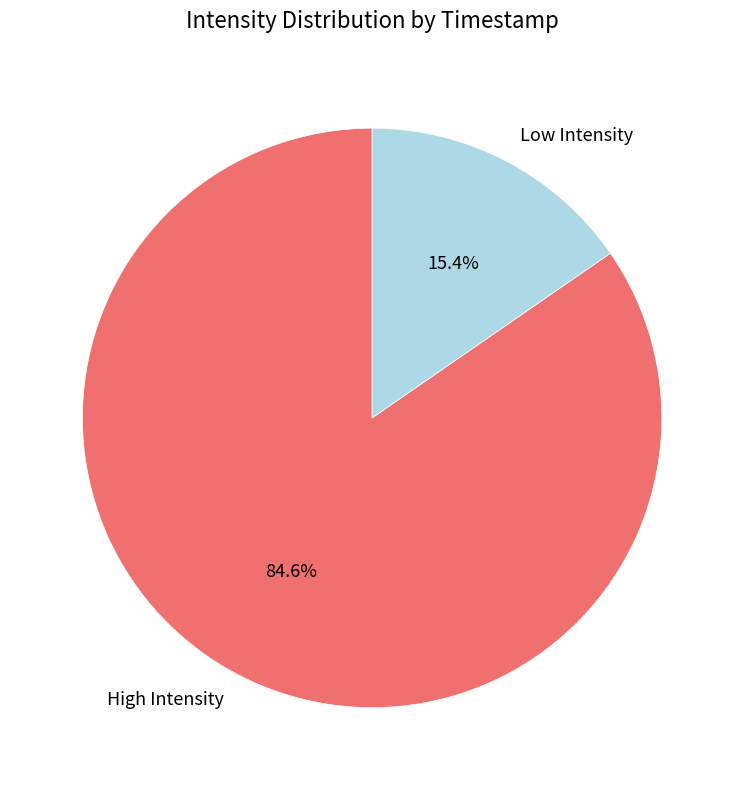

Which category has the smallest portion of the pie?

Low Intensity